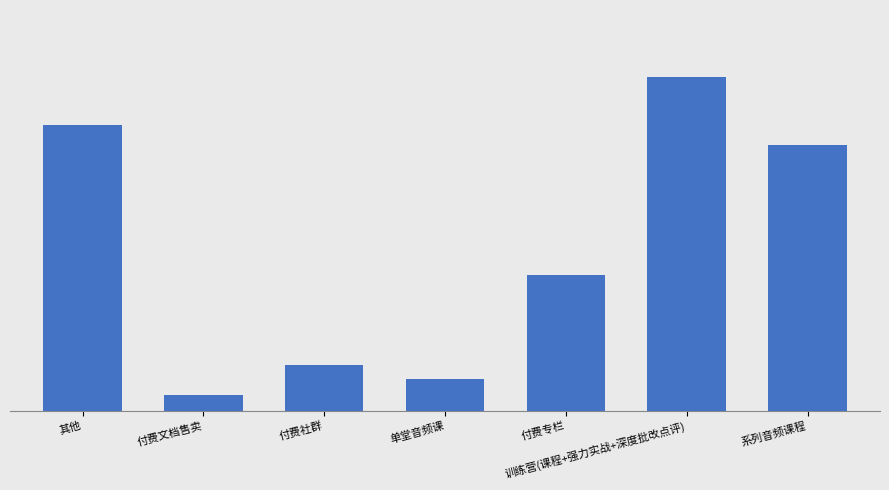

List the labels in order of value, largest first.

训练营(课程+强力实战+深度批改点评), 其他, 系列音频课程, 付费专栏, 付费社群, 单堂音频课, 付费文档售卖